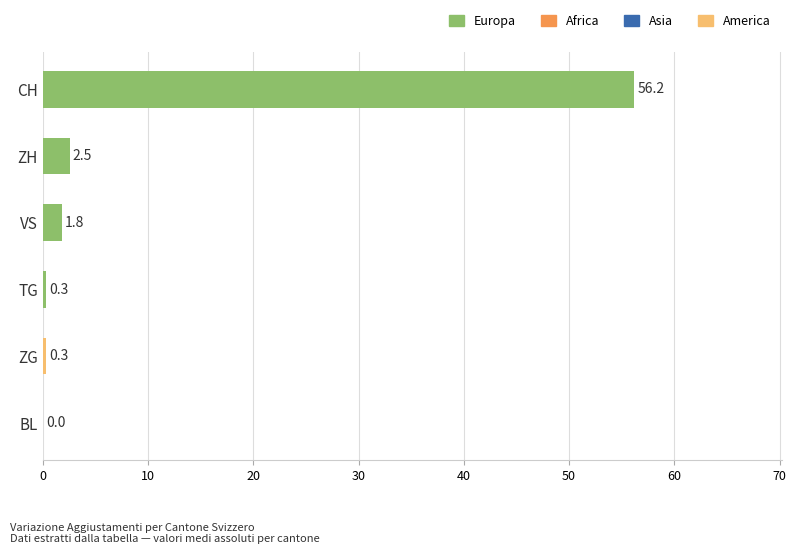

What is the approximate value at ZG?

0.3